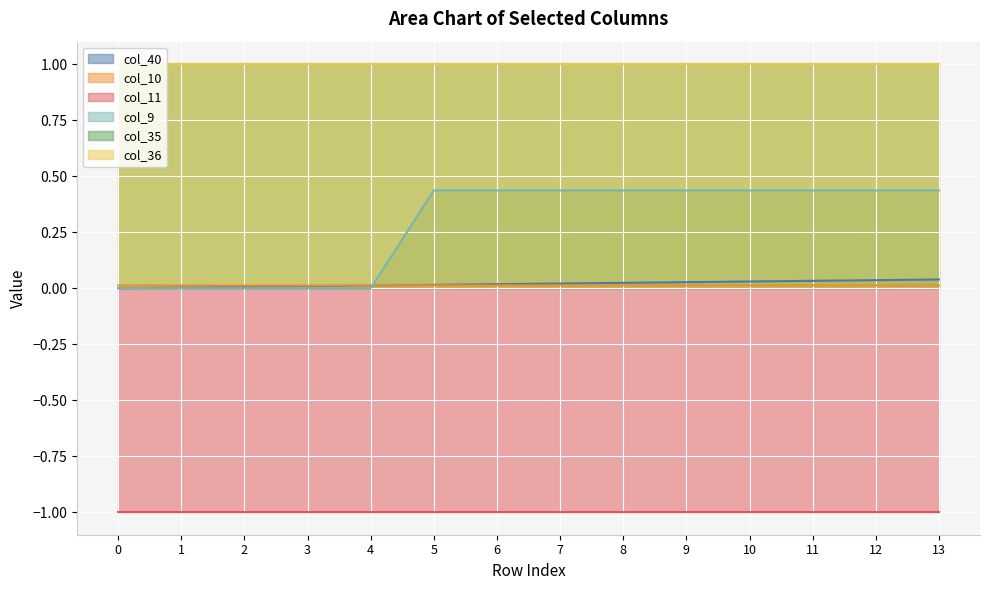

What is the sum of the col_9 values at 5 and 11?

0.9